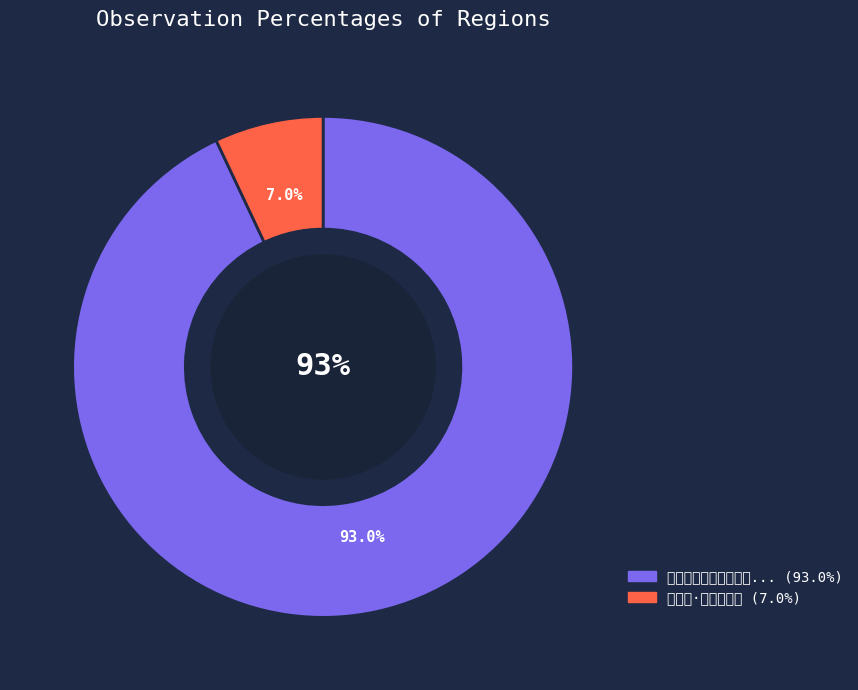

How many slices are in this pie chart?

2